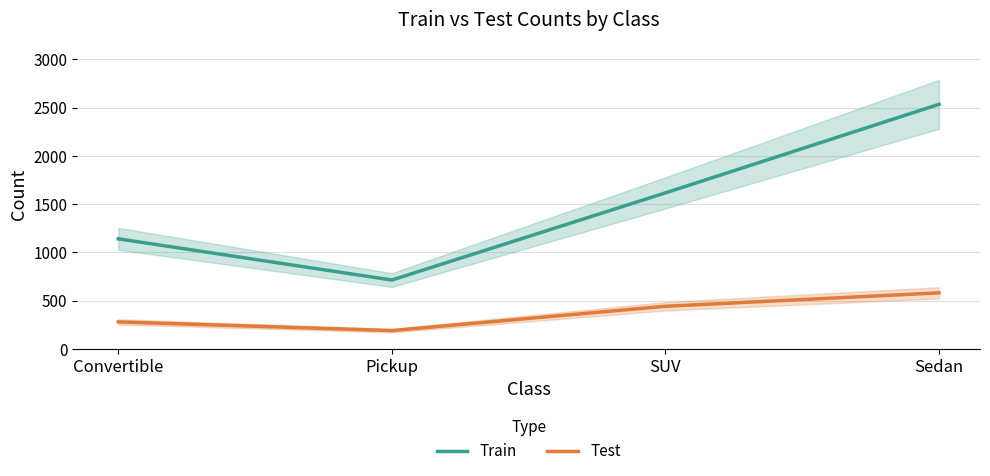

What is the minimum value shown in the chart?

189